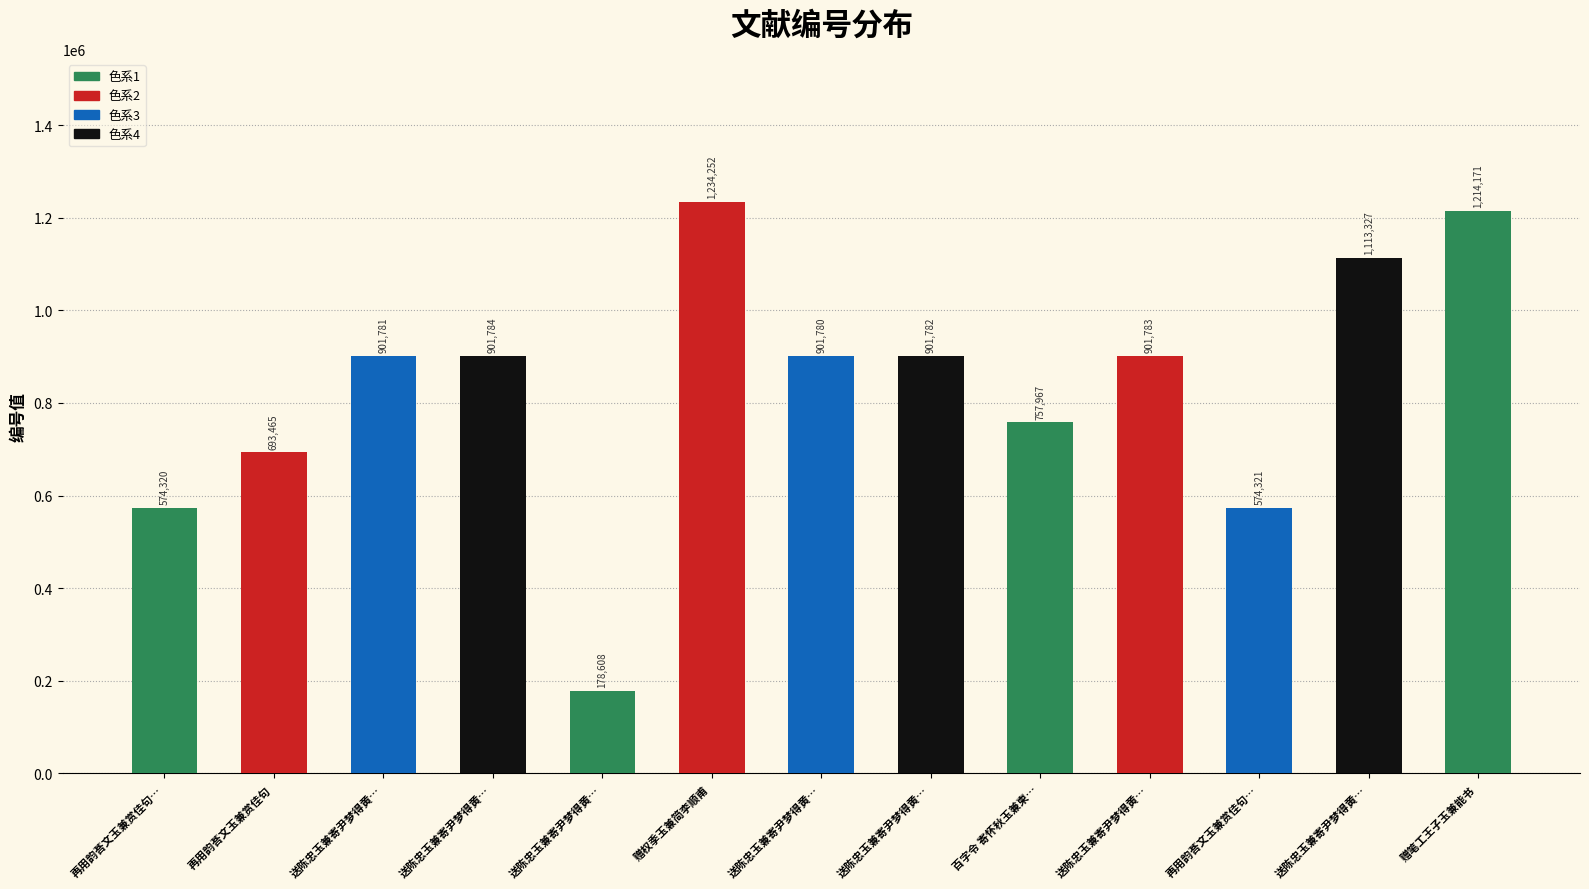

Between 再用韵荅文玉兼赏佳句… and 赠笔工王子玉兼能书, which is larger?

赠笔工王子玉兼能书